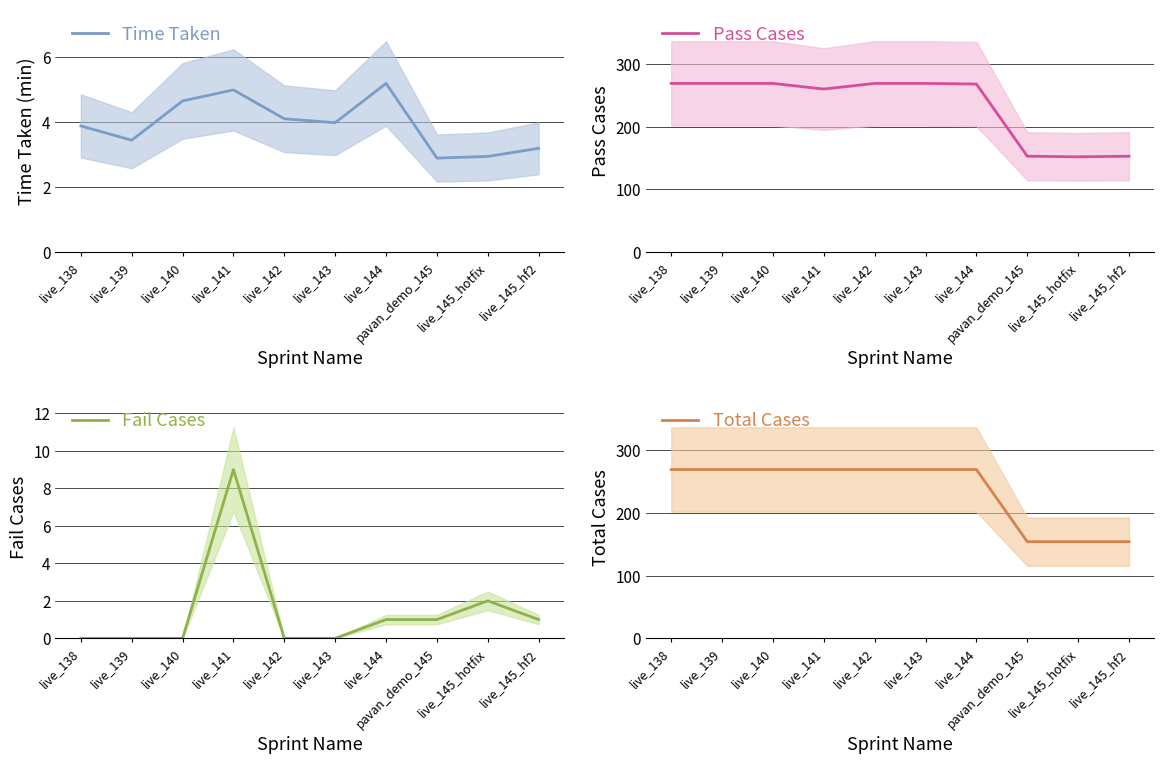

True or false: Fail Cases and Pass Cases intersect in this chart.

False